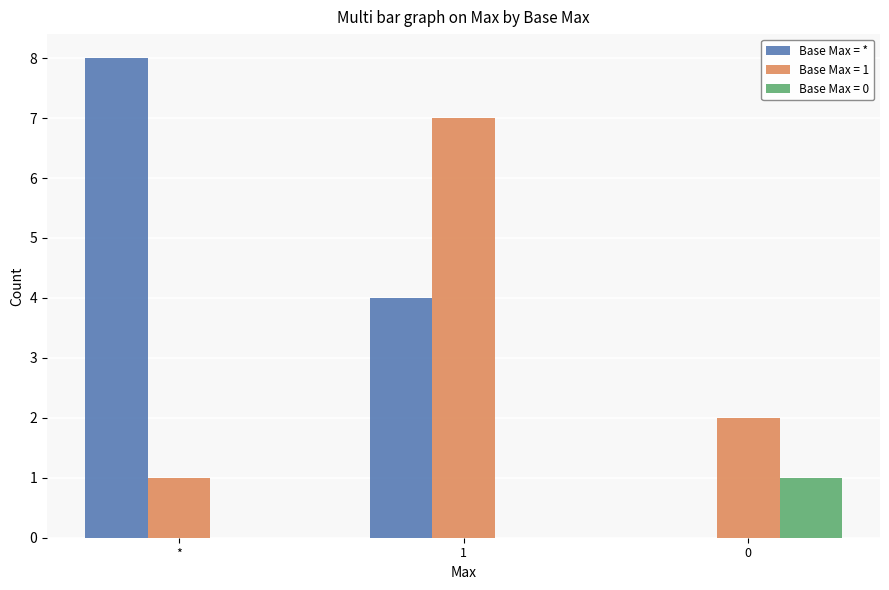

Reading left to right, transcribe all the data shown in this chart.

Base Max = *: 8	4	0
Base Max = 1: 1	7	2
Base Max = 0: 0	0	1